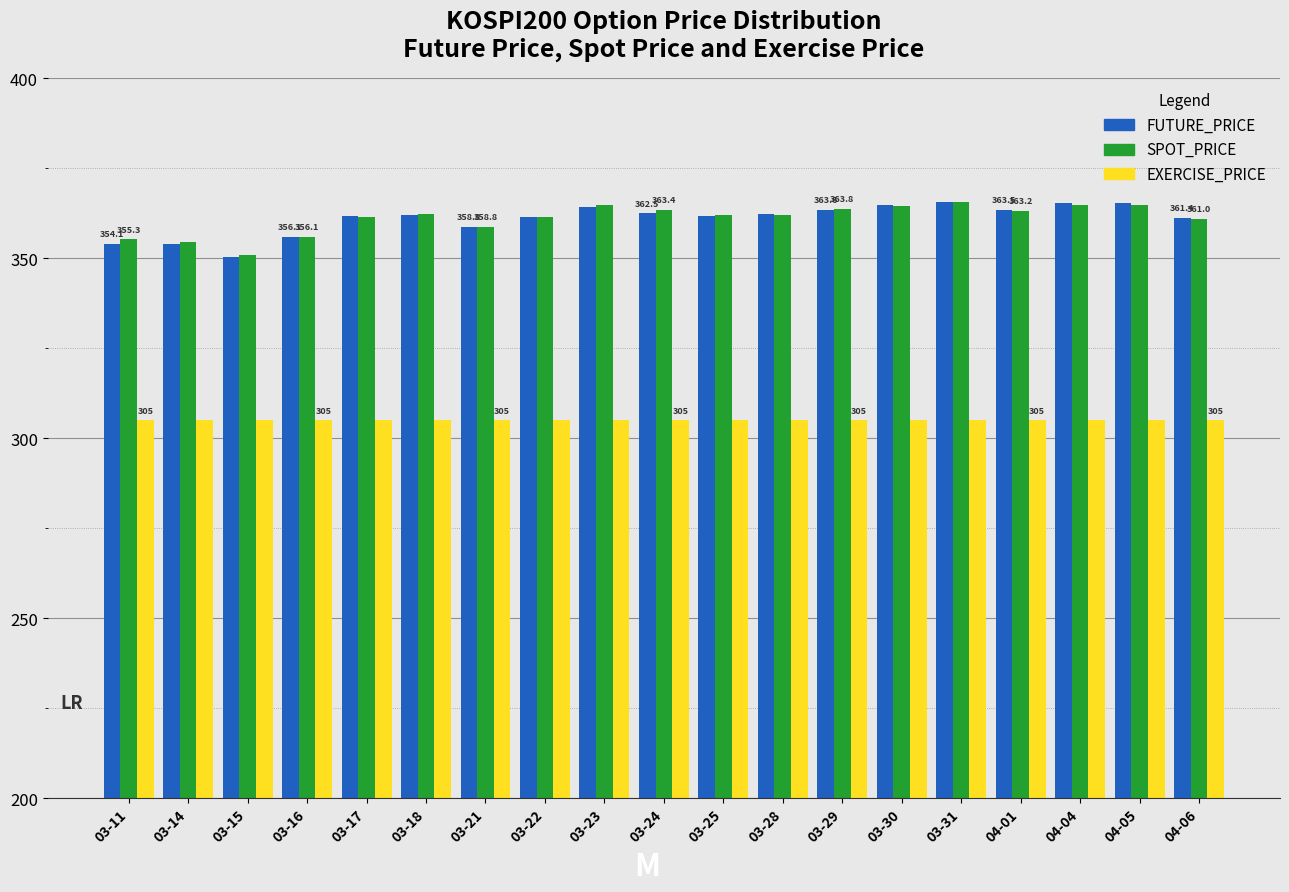

Which series has the largest range (max minus min)?

FUTURE_PRICE